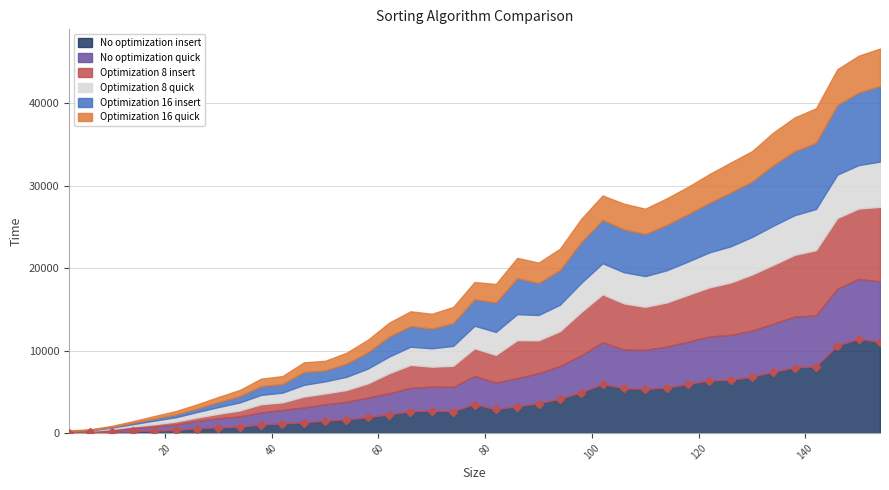

What is the difference between the highest and lowest values at 90?

1495